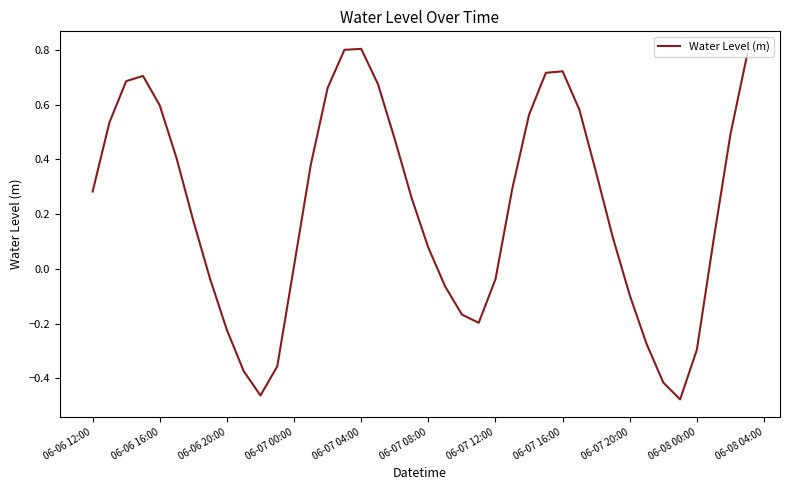

What is the difference between the maximum and minimum values?

1.3